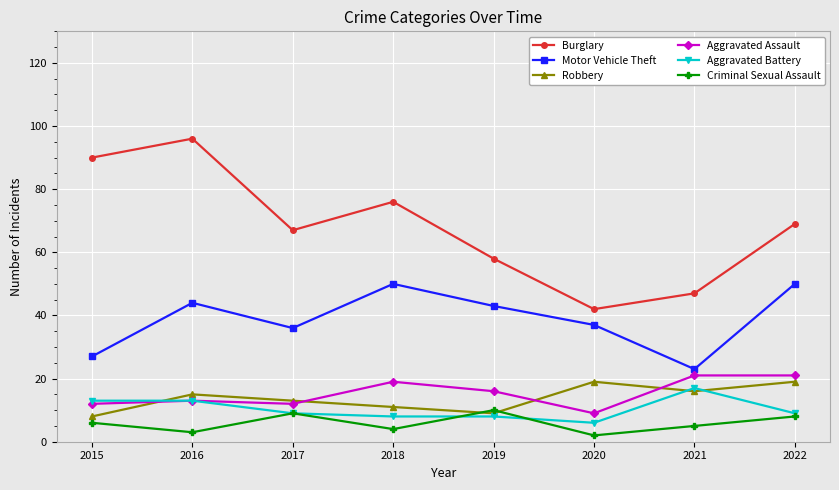

At which category is the sum across all series the highest?

2016